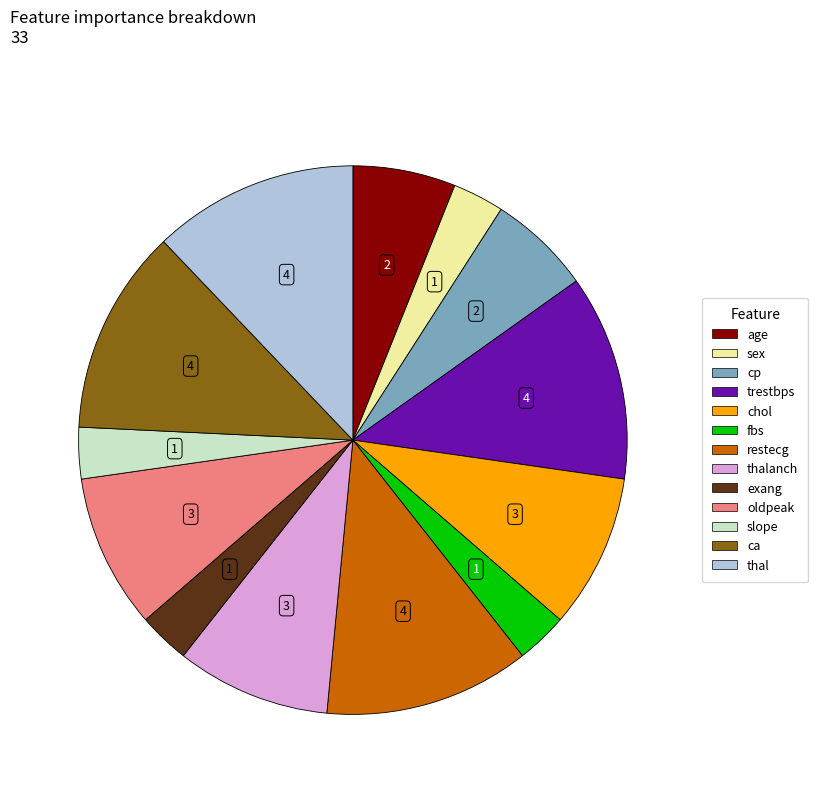

Is there any slice that represents more than half of the pie?

No